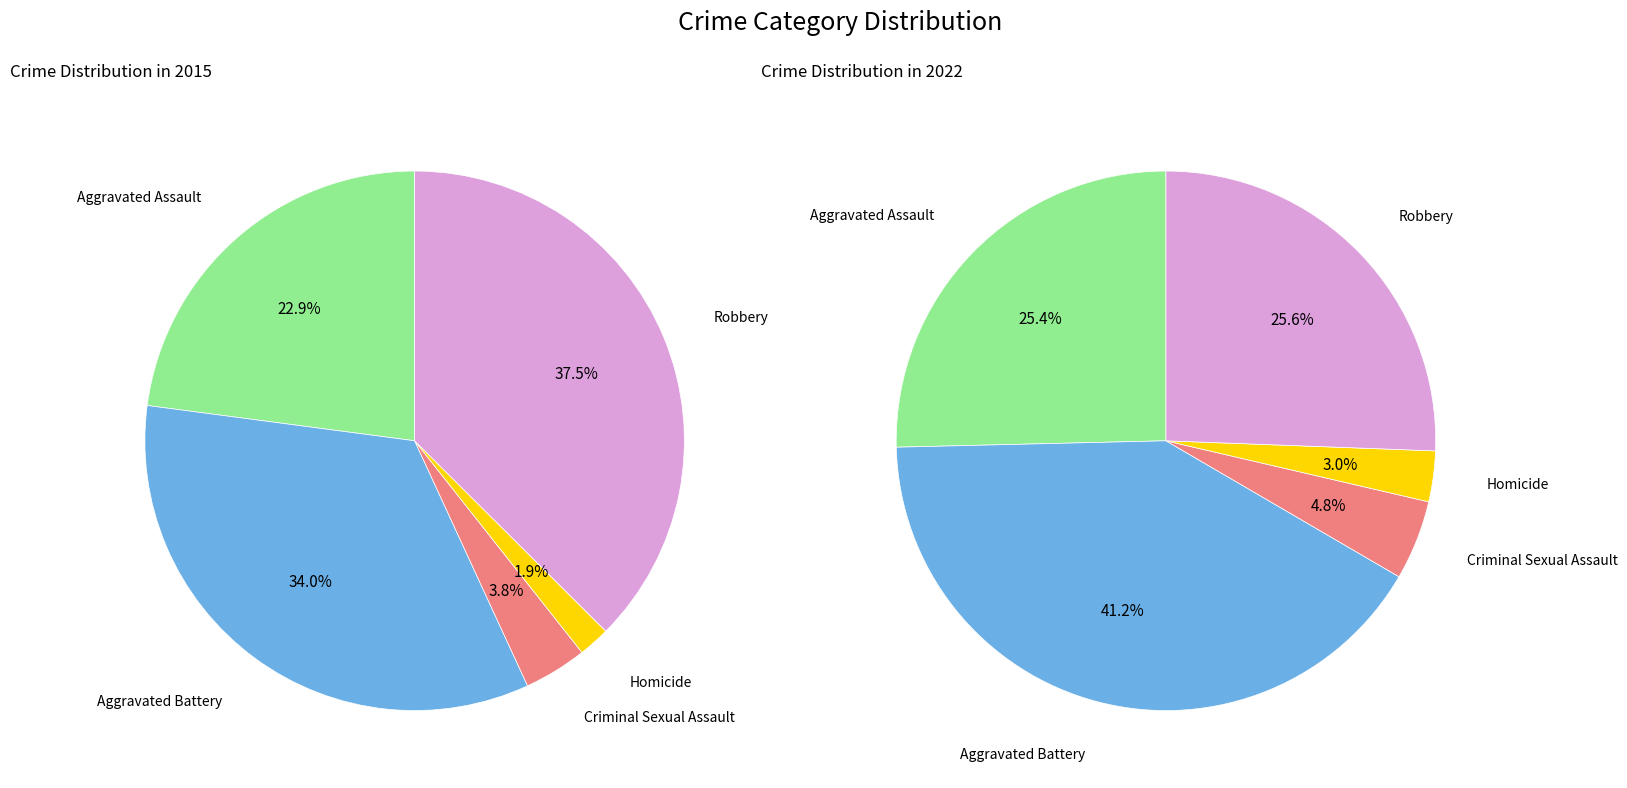

To the nearest percent, what is the average slice percentage?

20%